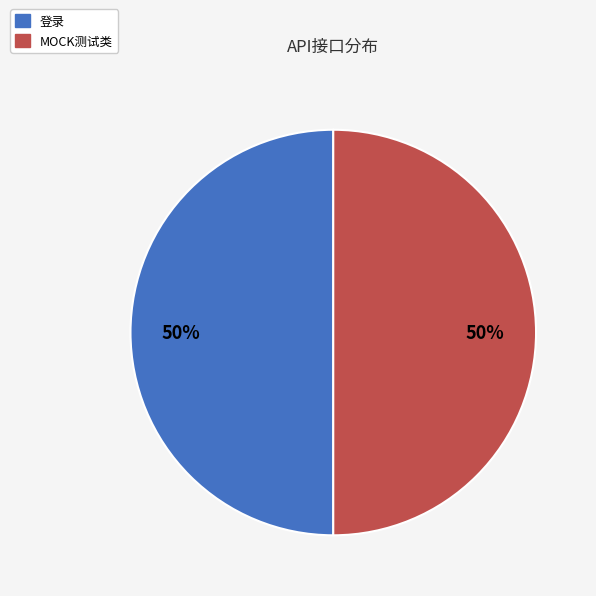

To the nearest percent, what is the average slice percentage?

50%